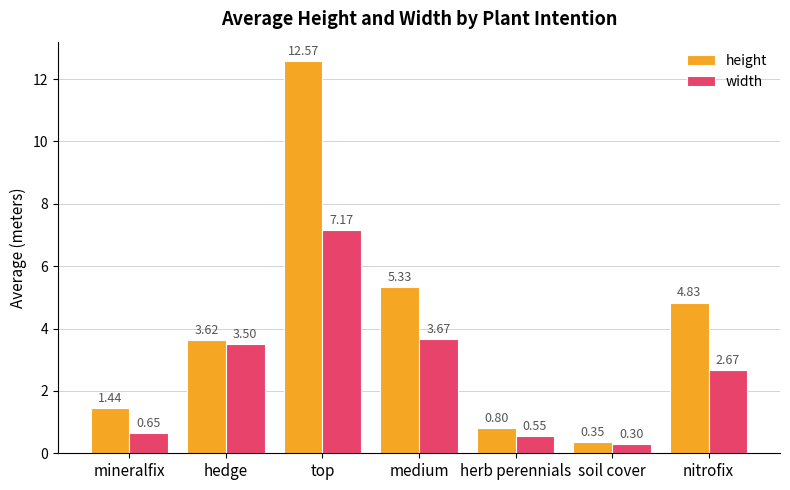

Are the bars grouped side by side (vs. stacked)?

Yes